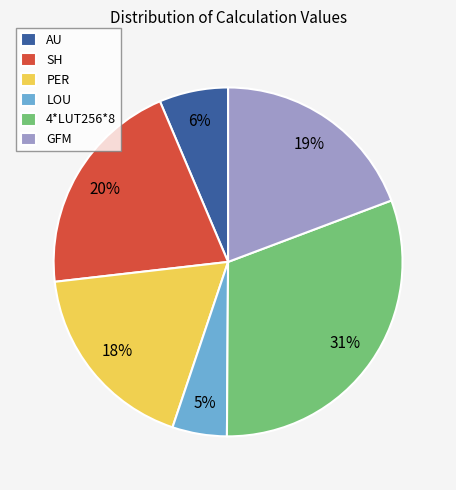

How many segments does this pie chart have?

6